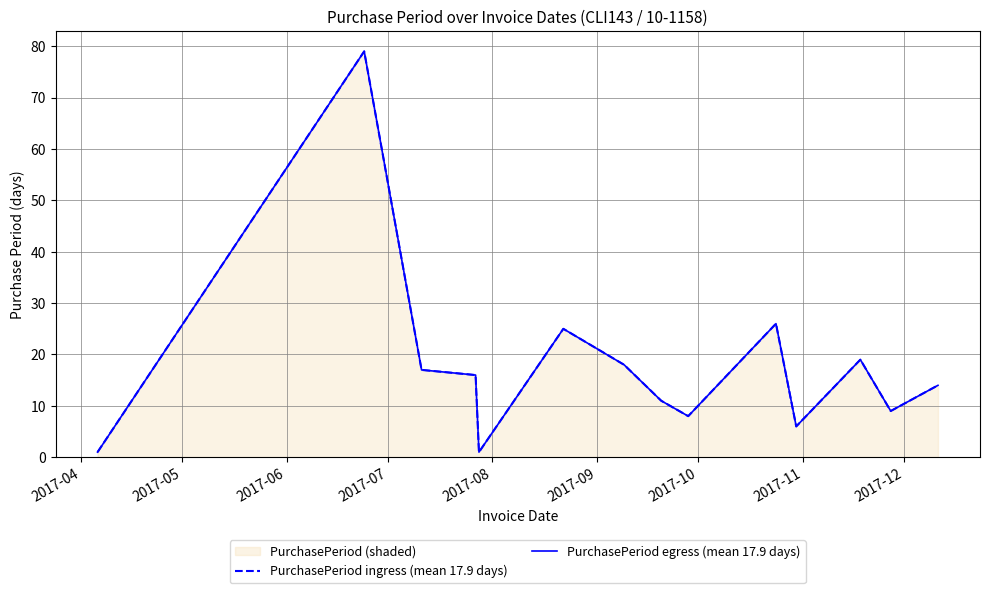

True or false: PurchasePeriod egress (mean 17.9 days) has more than 1 interior local peaks.

True